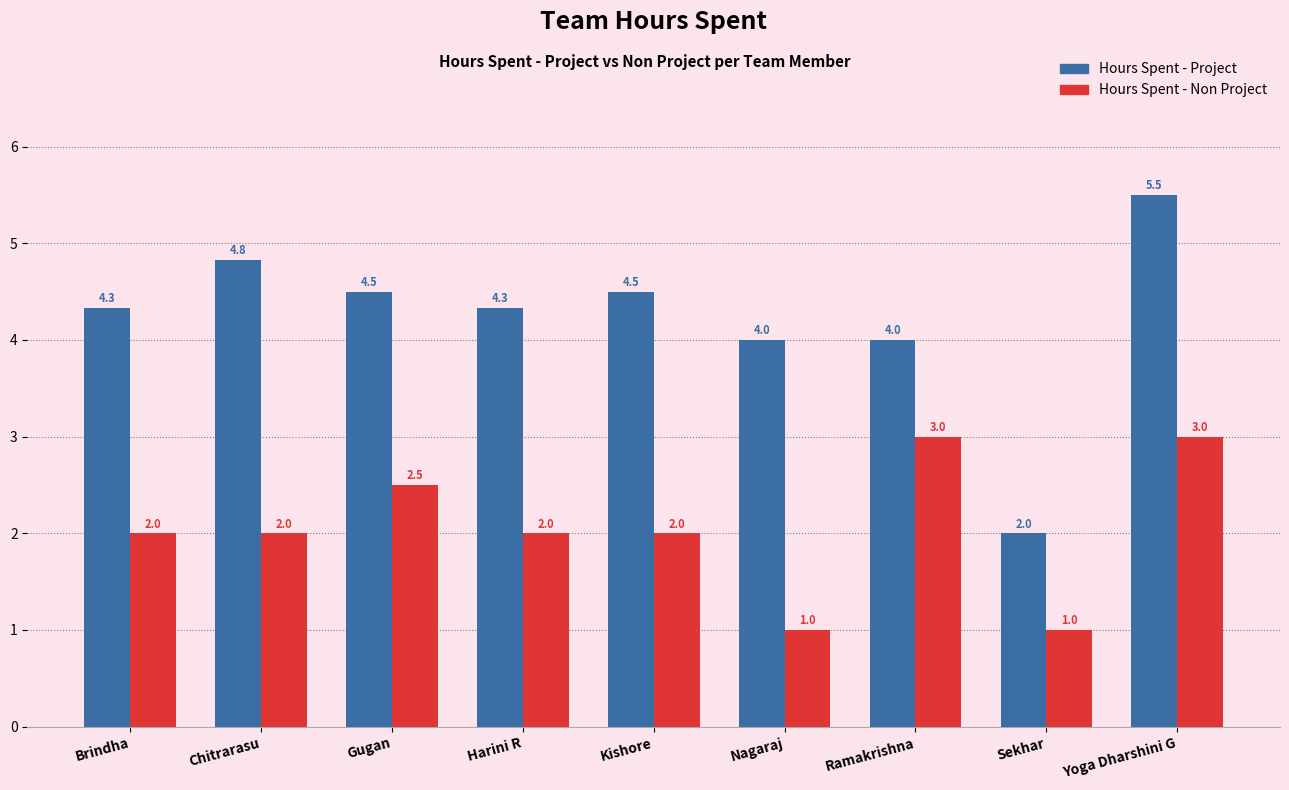

Read the Hours Spent - Project value at Gugan.

4.5